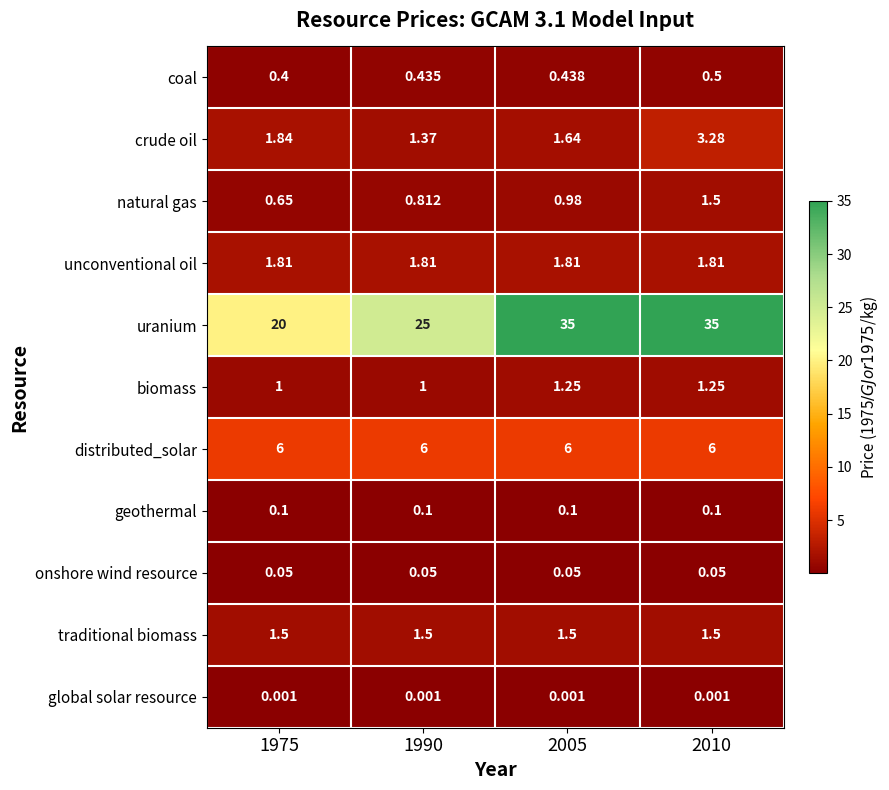

Which series has the largest total across all categories?

uranium